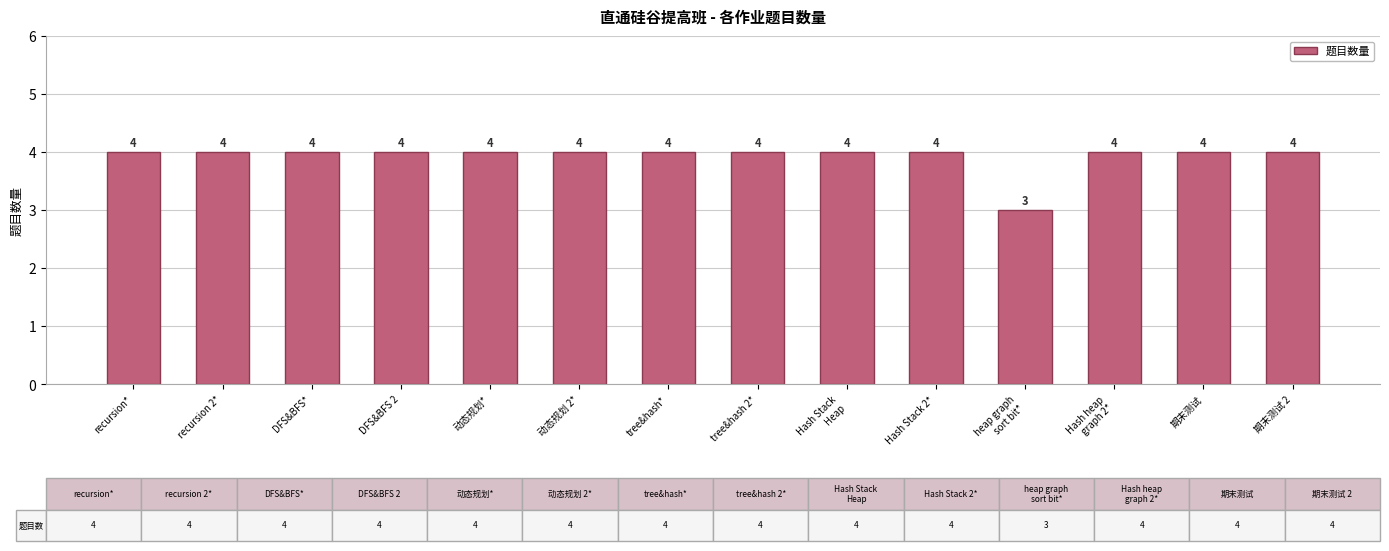

What is the value of the 6th bar from the left?

4